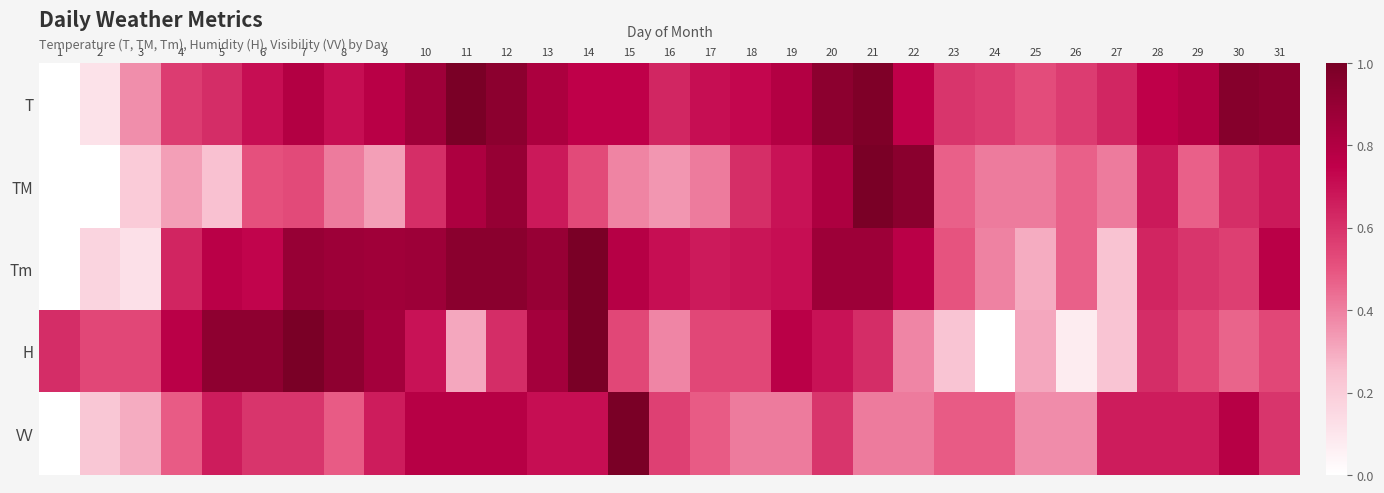

What is the greatest value displayed?

1.0